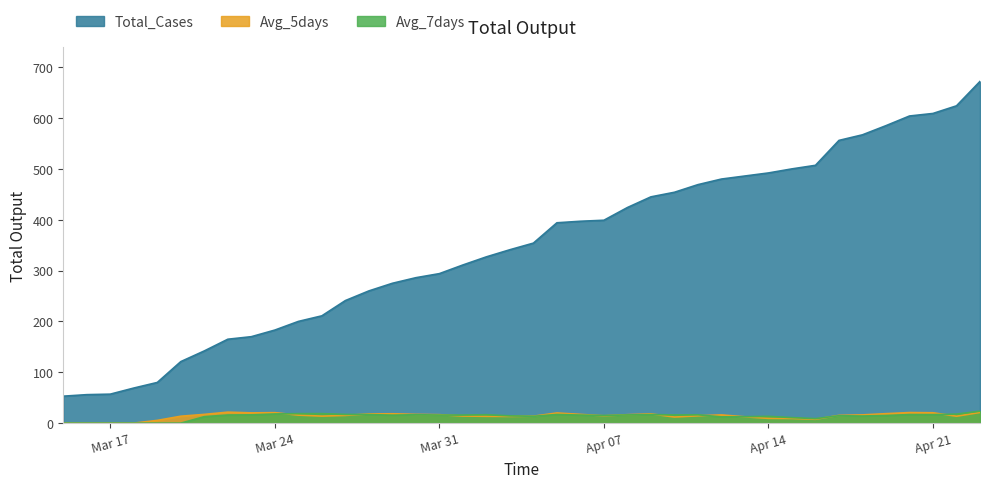

What is the label of the 33rd point from the left?

2020-04-16